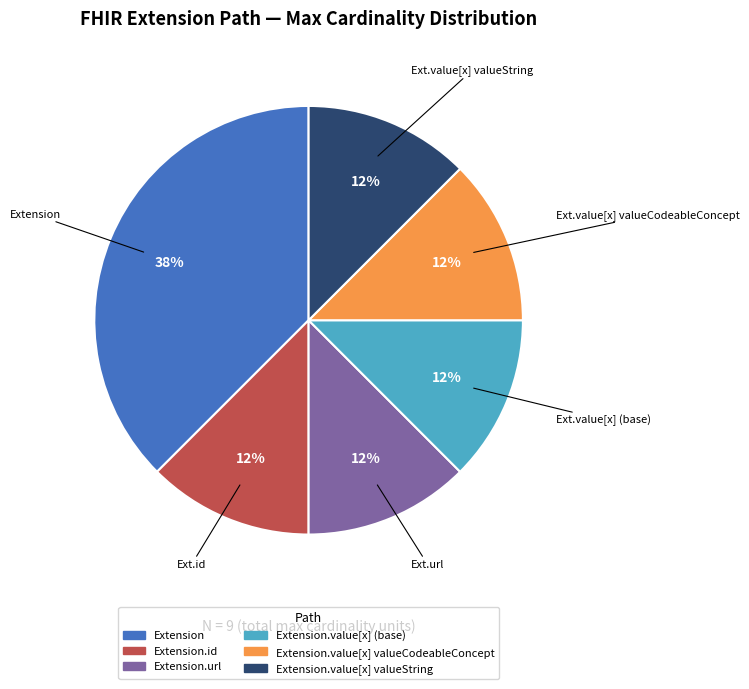

Count the number of slices in the pie.

6